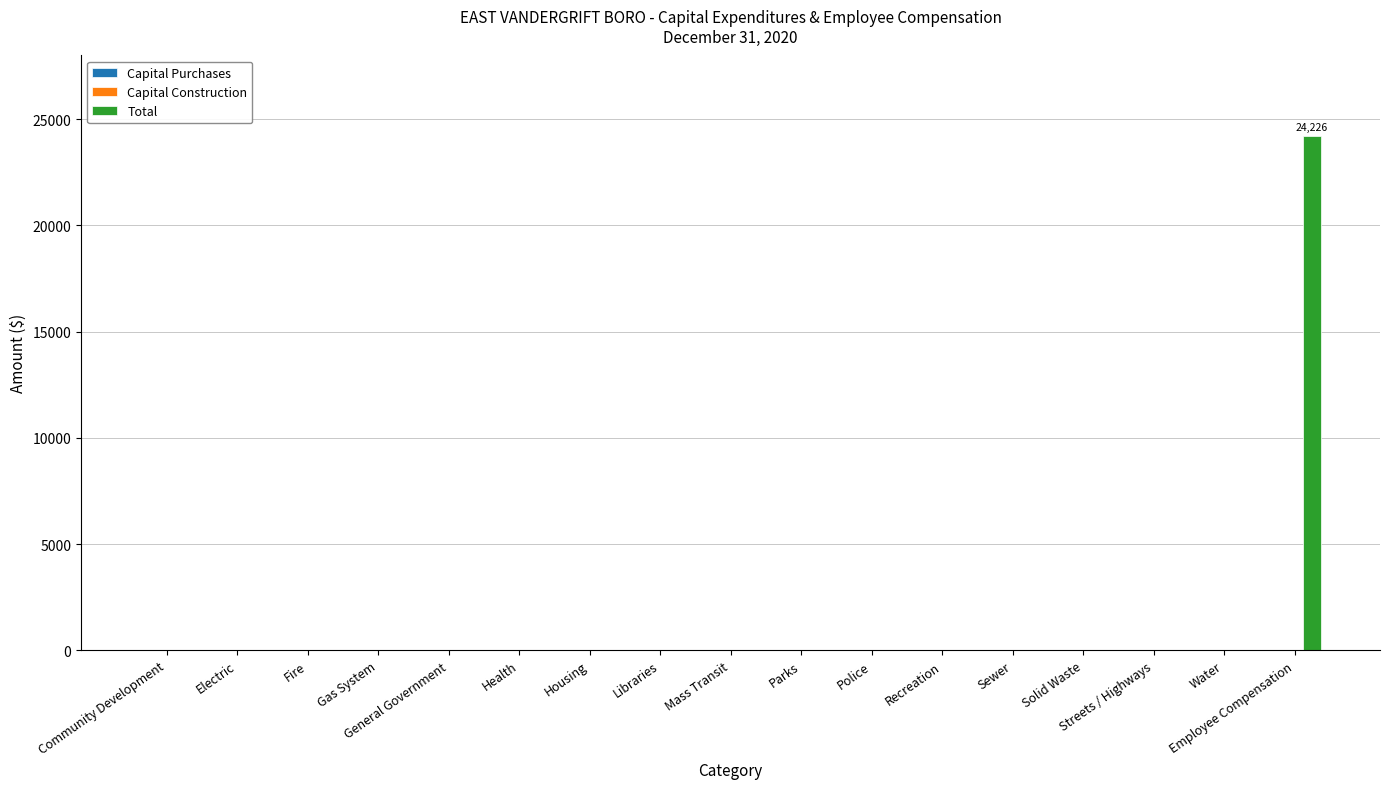

What is the maximum value shown in the chart?

24226